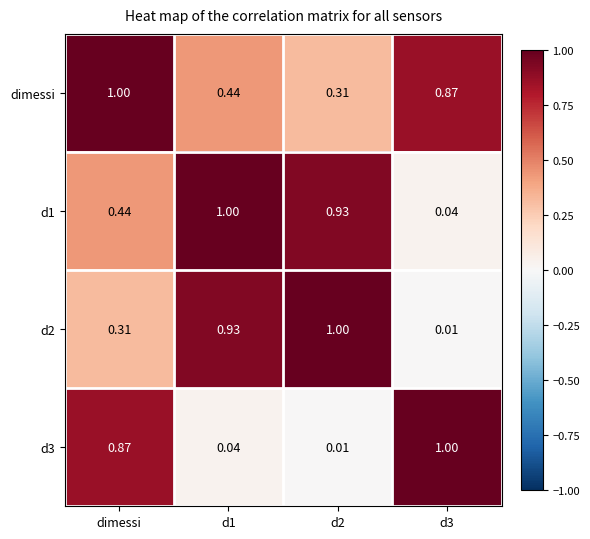

Between d1 and d2, which series saw the biggest shift?

dimessi